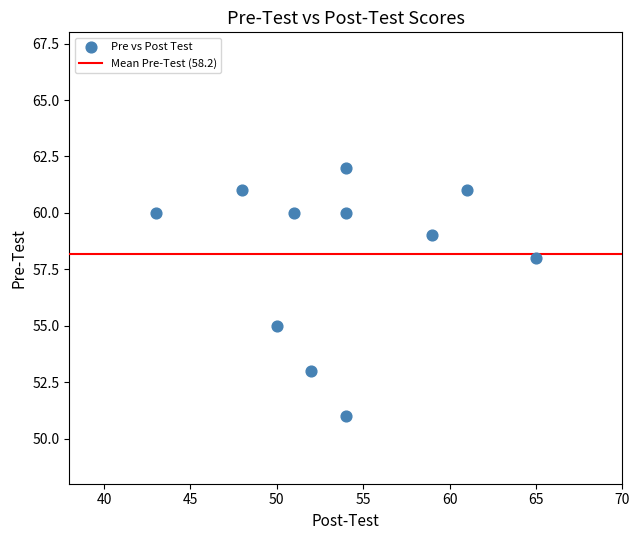

What Y value in the scatter plot is closest to 56?

55